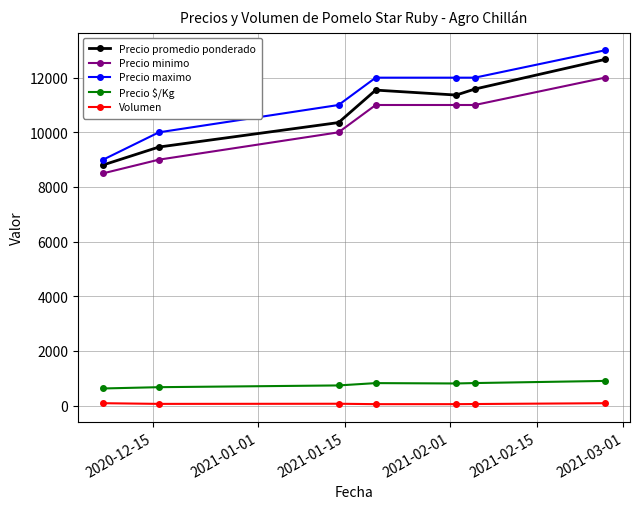

Which series has the largest range (max minus min)?

Precio maximo